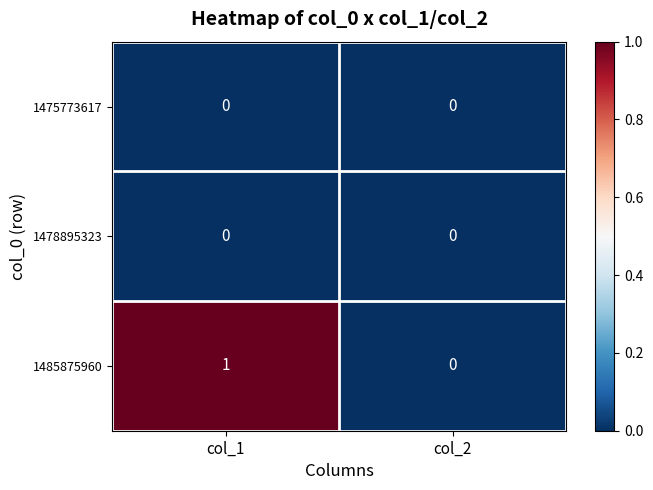

How many data points does each series have?

2